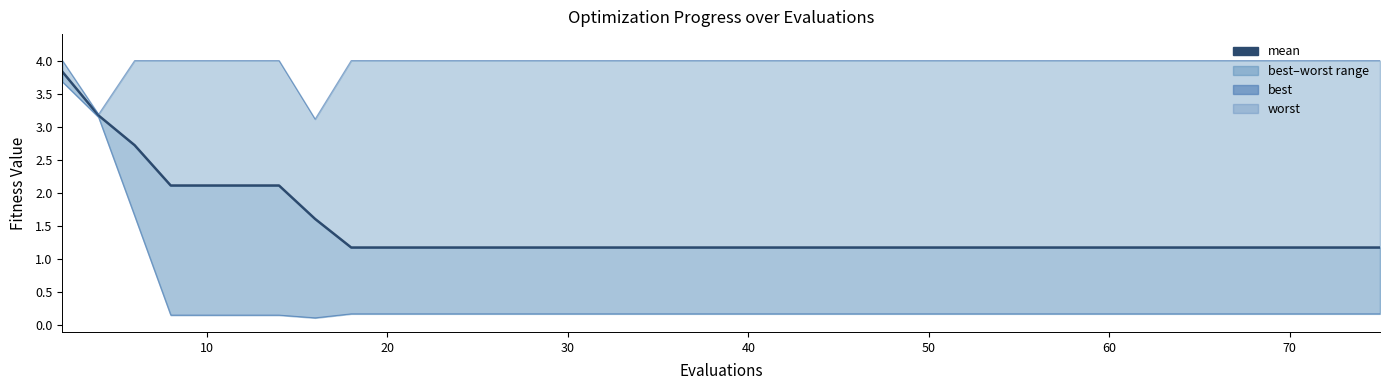

What is the sum of all worst values?

158.3